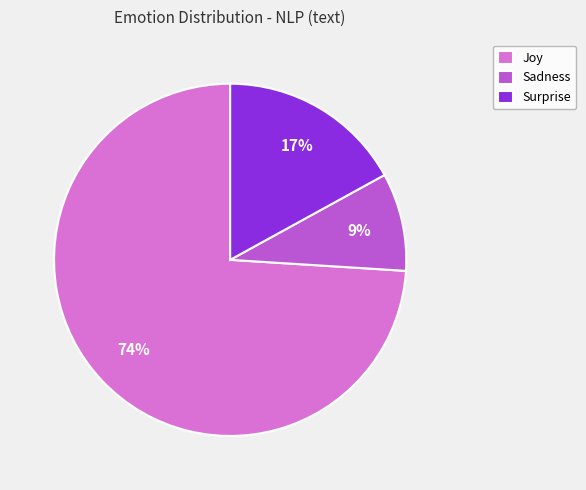

To the nearest percent, what percentage of the pie is Sadness?

9%